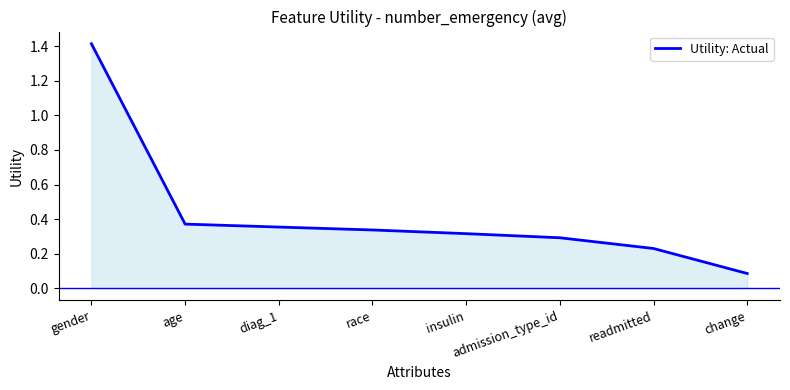

Does the chart display data point markers on the line(s)?

No